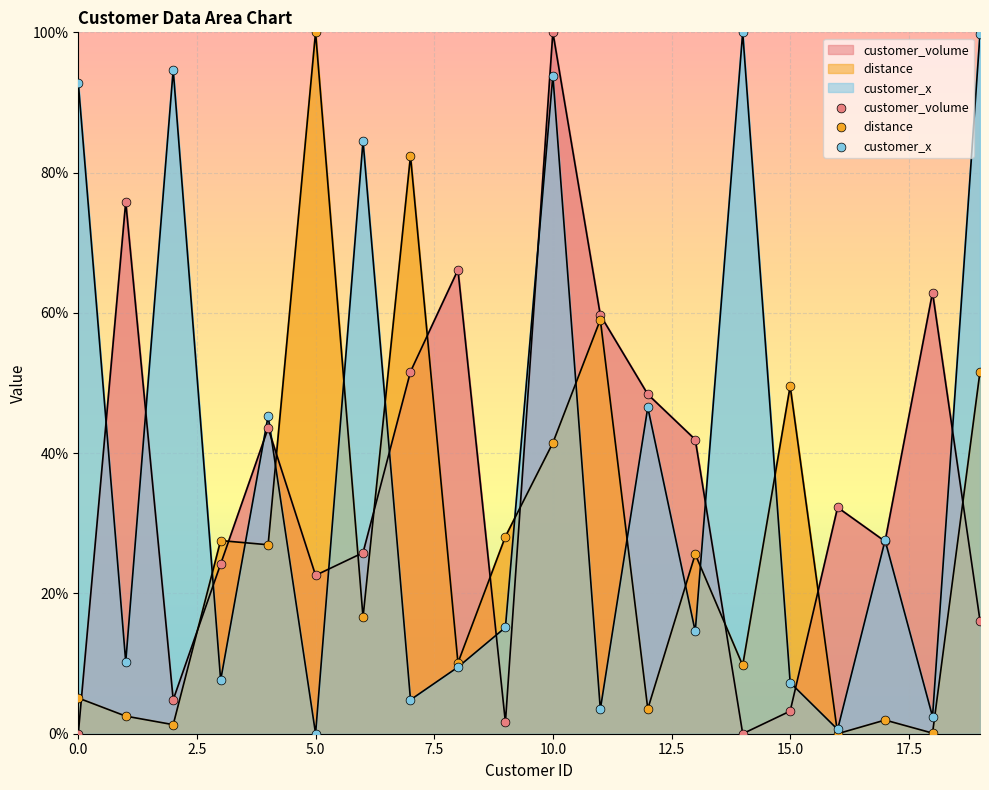

At which category is the sum across all series the highest?

10.0